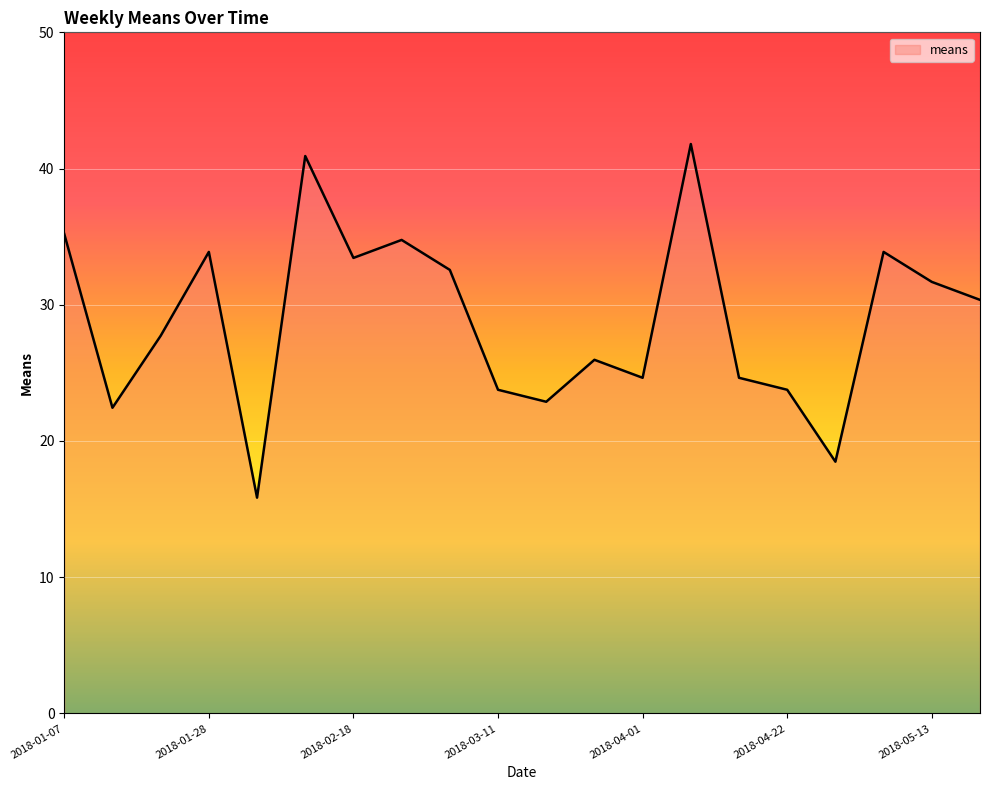

What is the difference between the maximum and minimum values?

26.0